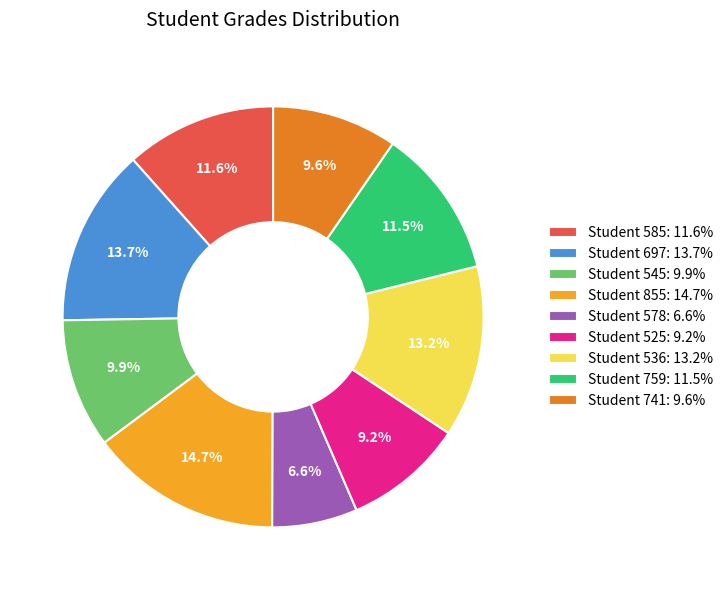

Is there any slice that represents more than half of the pie?

No